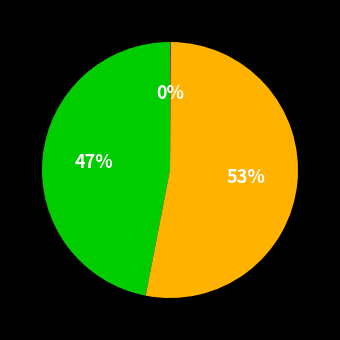

To the nearest percent, what is the average slice percentage?

33%